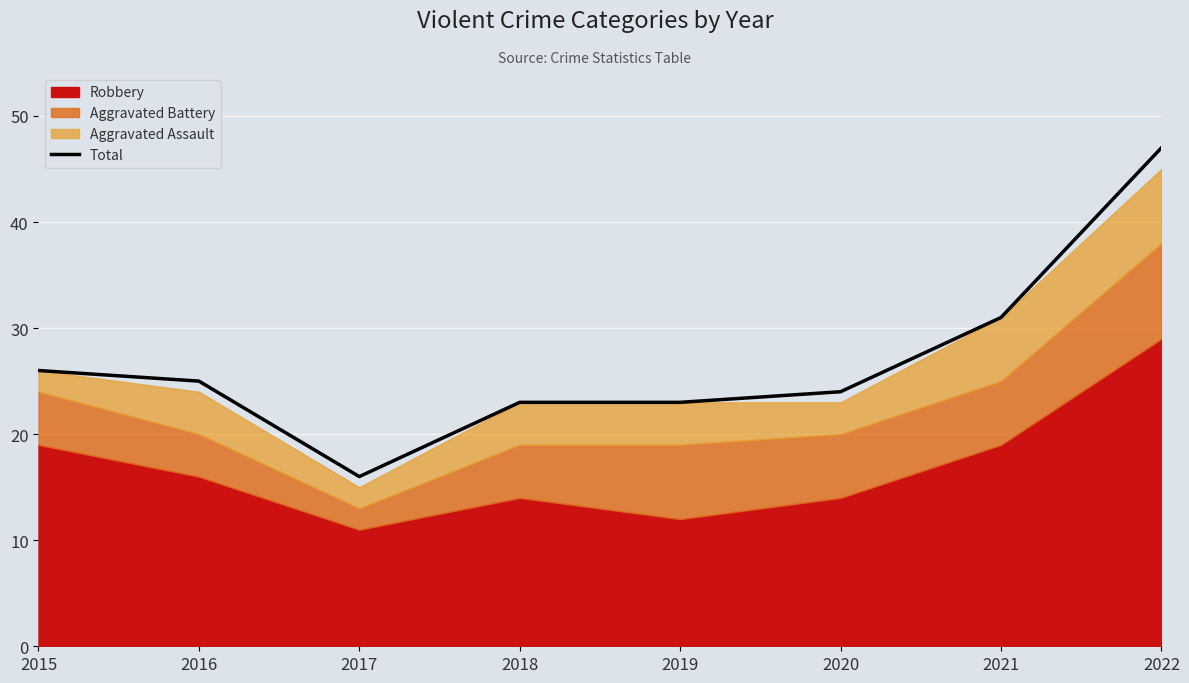

True or false: the data shows 38 at 2018.

False